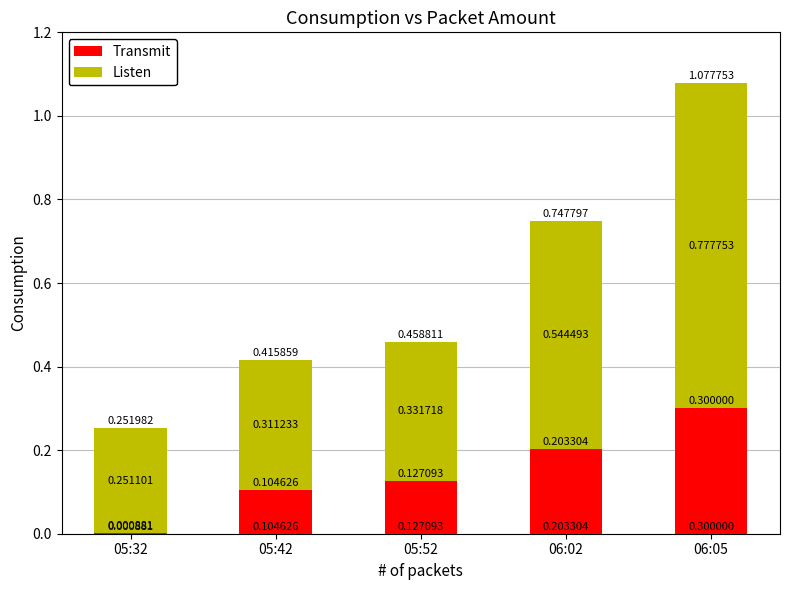

What is the total value across all series at 06:02?

0.7